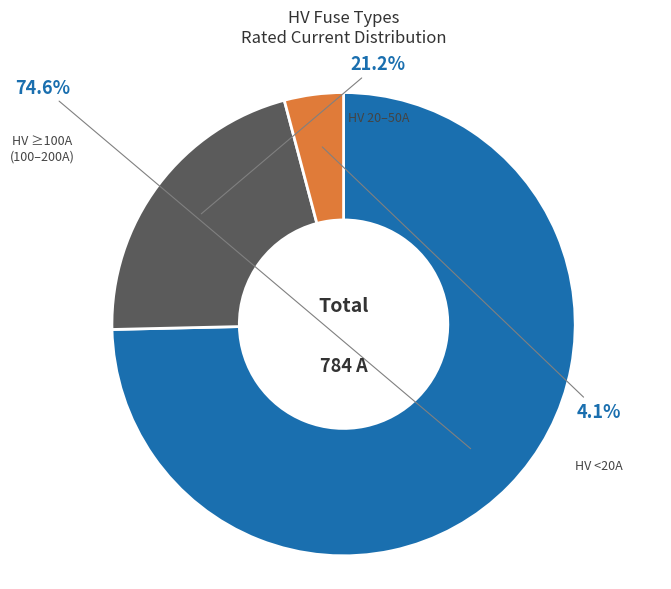

Is there a majority slice in this chart?

Yes